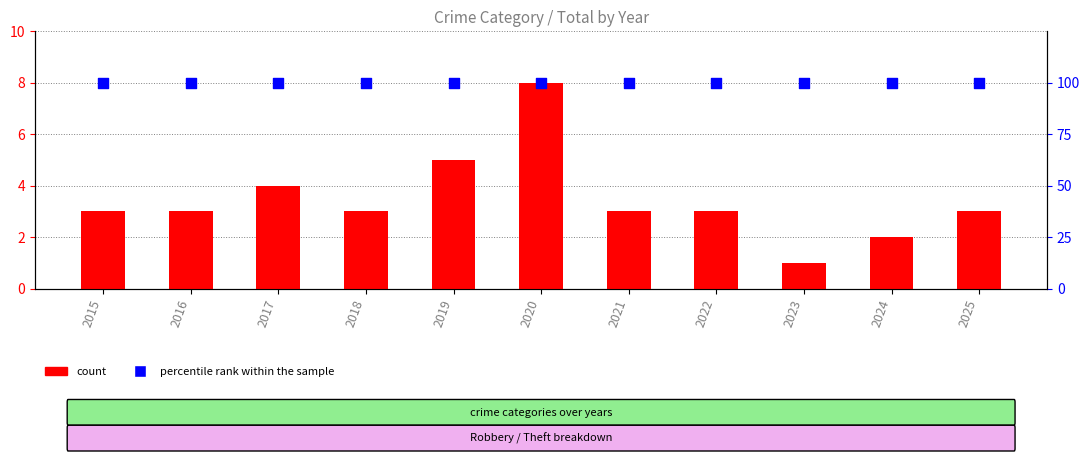

Which series contains the lowest Y value?

count